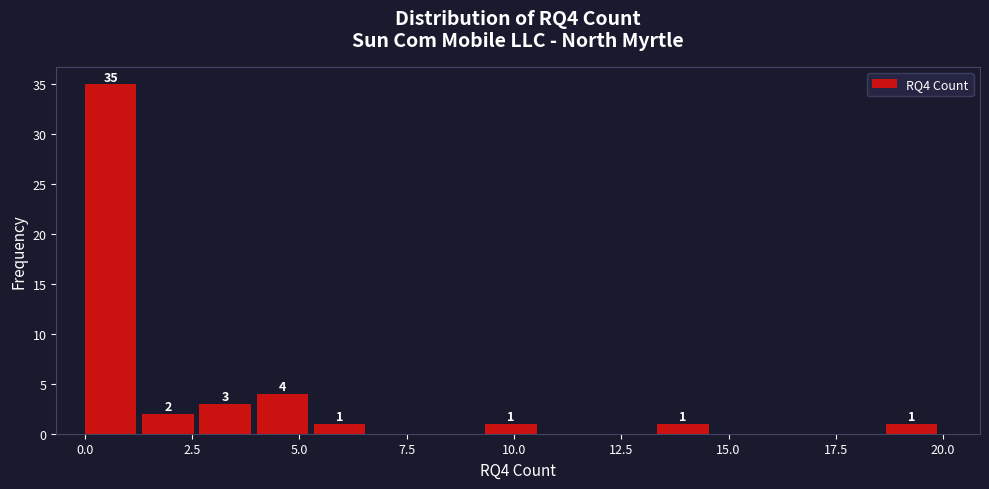

Around what value on the x-axis is the tallest bar? Give the approximate position of its centre, as read against the axis.

0.5